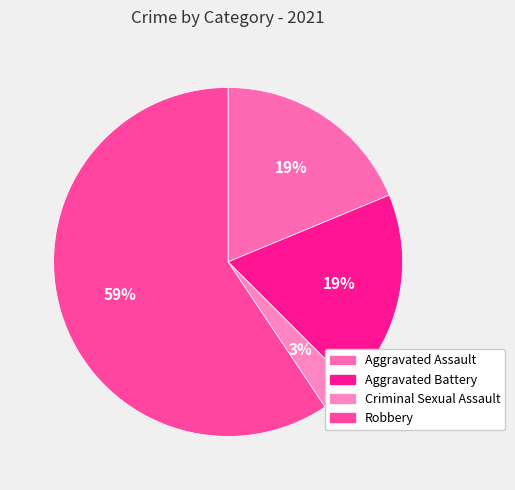

To the nearest percent, what percentage of the pie is Robbery?

59%